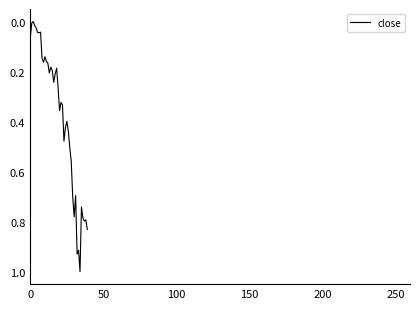

What is the maximum value shown in the chart?

1.0